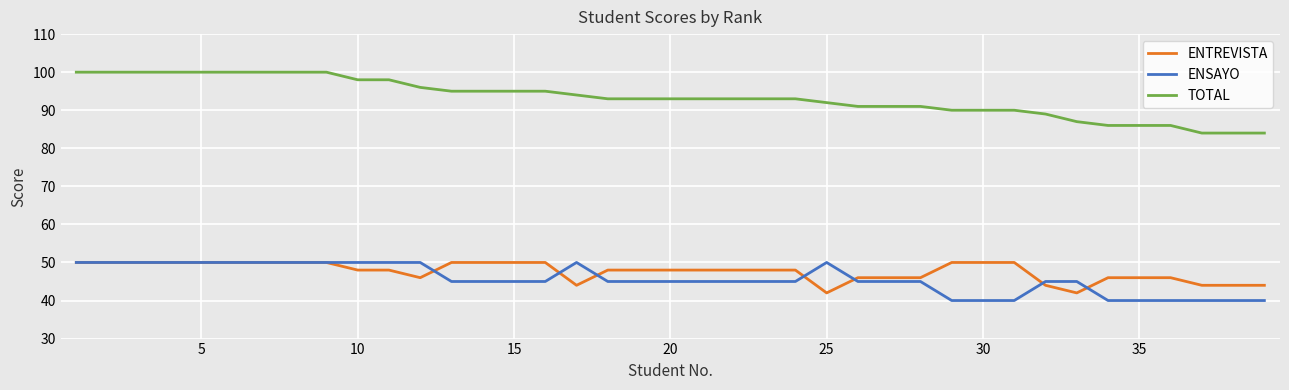

Count the ENSAYO values in the range 45 to 50.

30